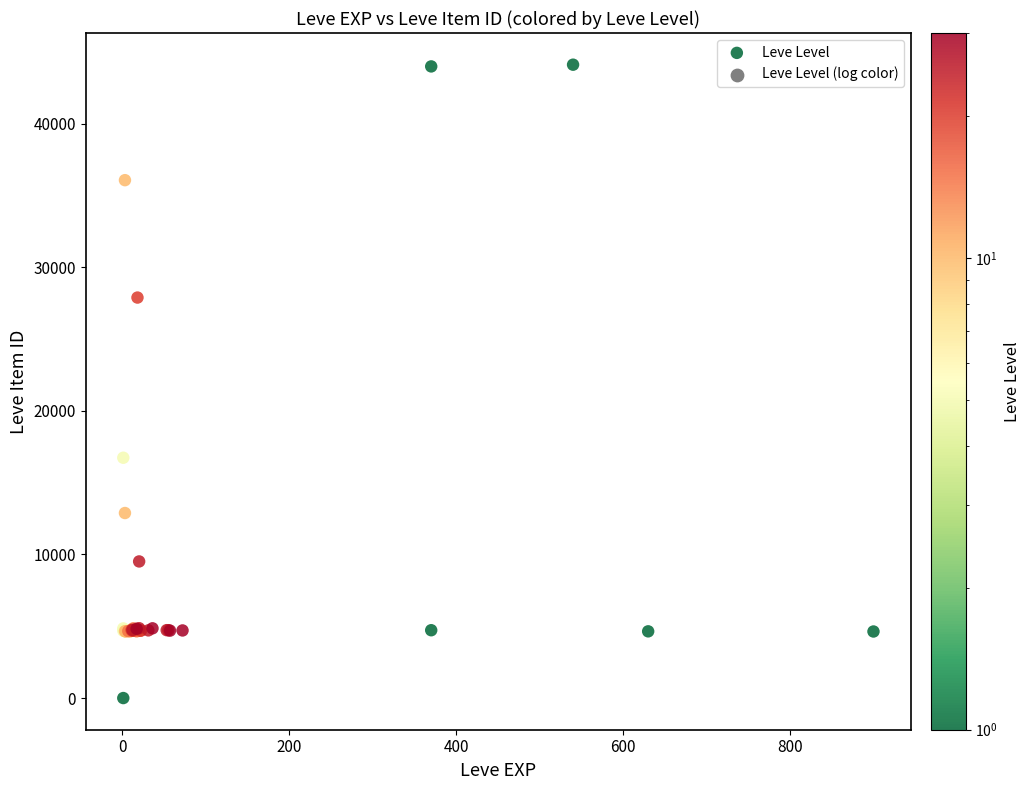

What Y value in the scatter plot is closest to 22050?

16734